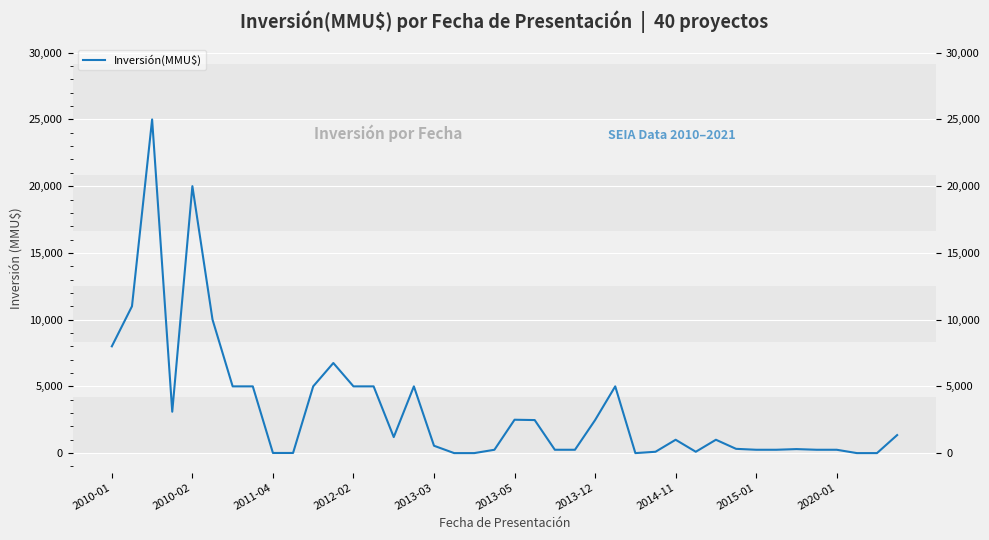

What is the maximum value shown in the chart?

25000